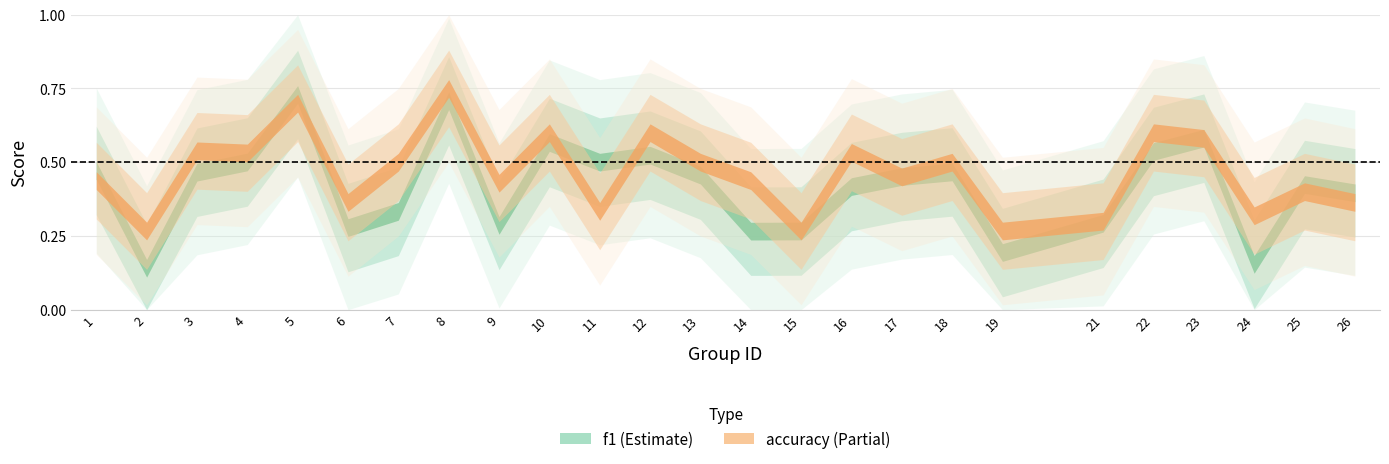

True or false: f1 has more than 2 interior local peaks.

True